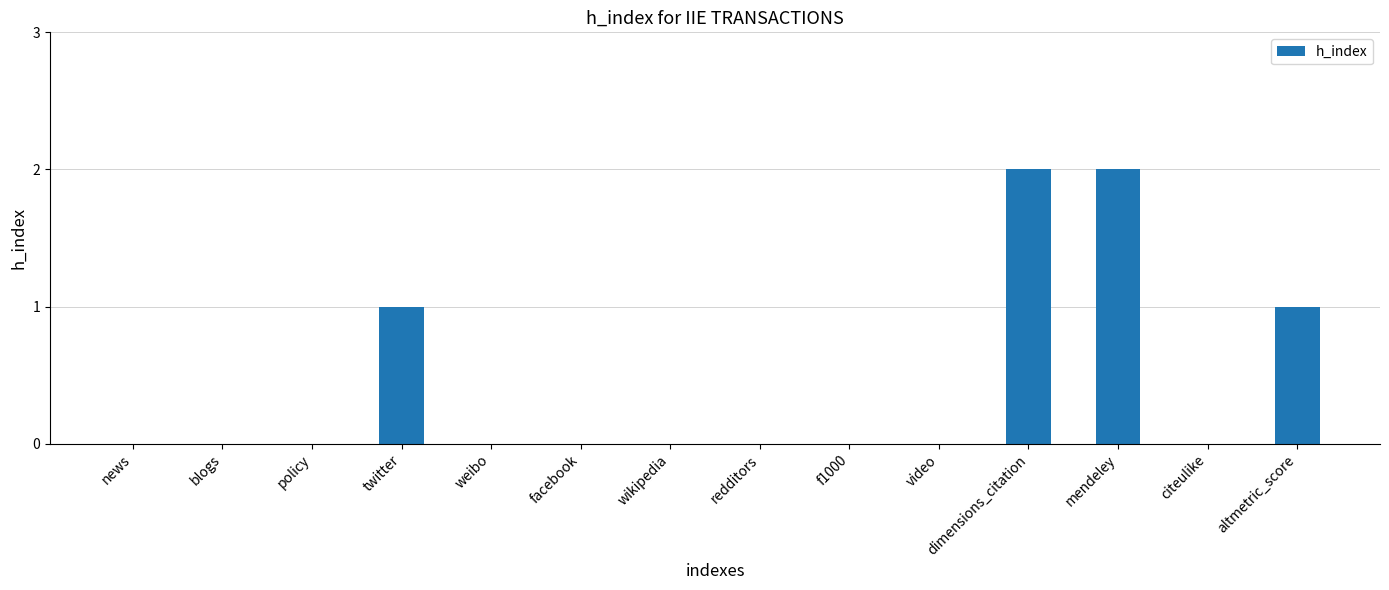

Are the bars horizontal?

No